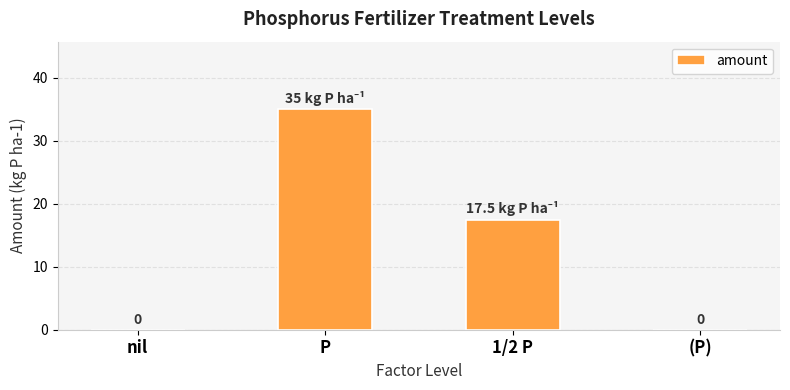

Is it true that the value at (P) is 0.0?

True